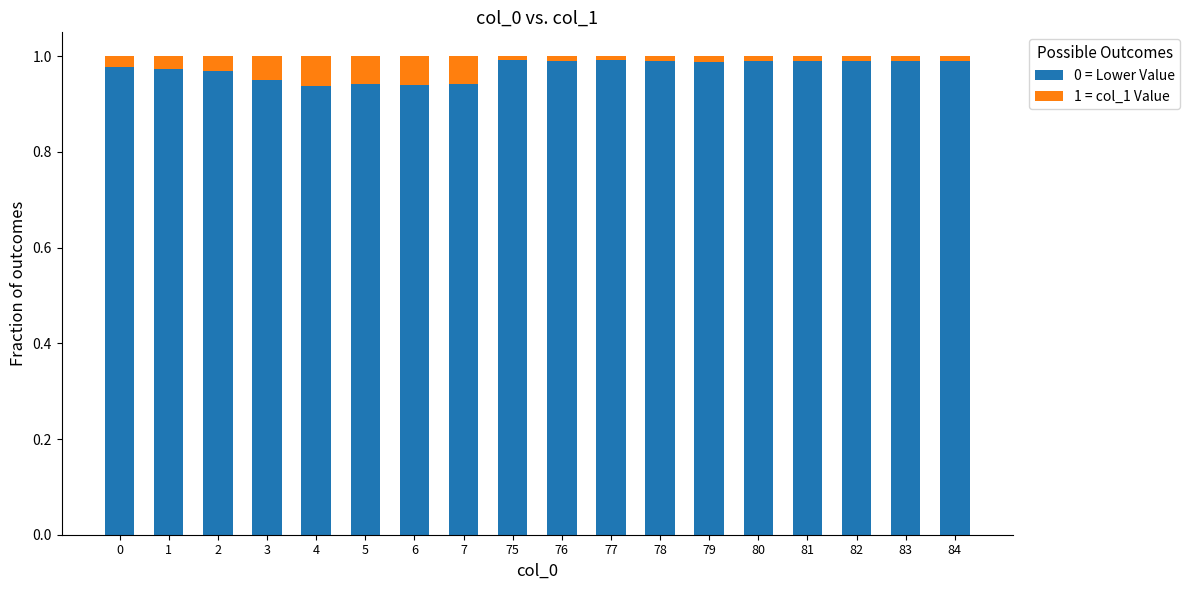

The value of 0 = Lower Value at 79 is 1.0. True or false?

True